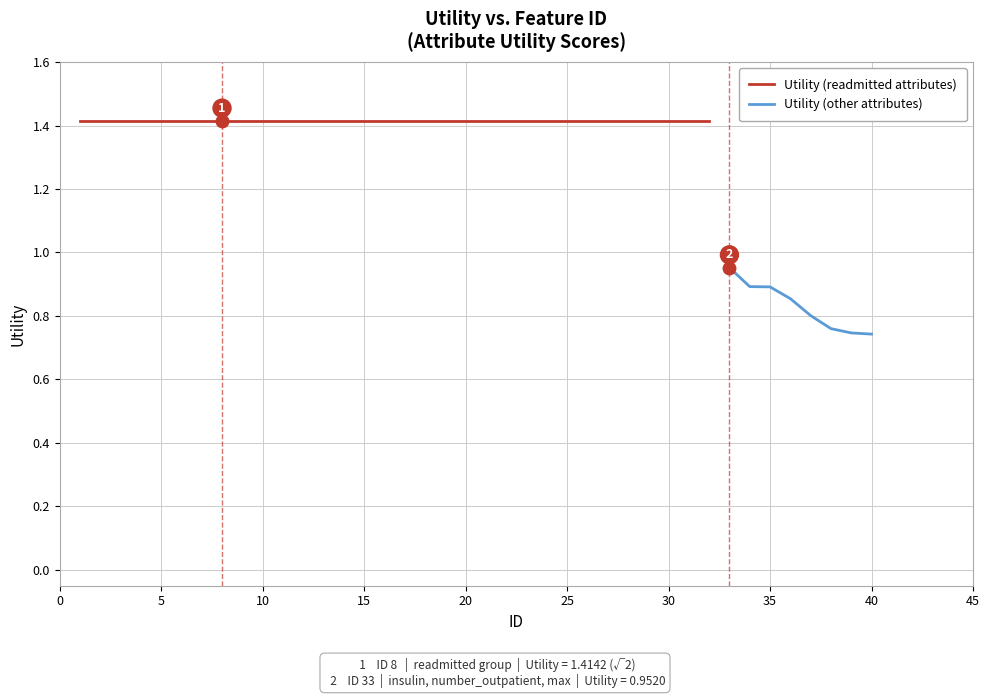

True or false: Utility (readmitted attributes) has more than 0 interior local peaks.

False